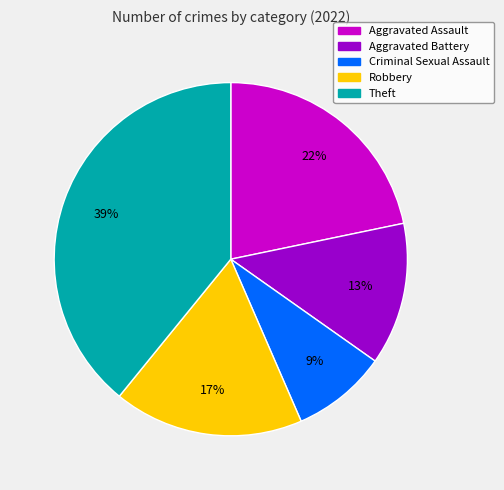

Does any single category account for the majority?

No